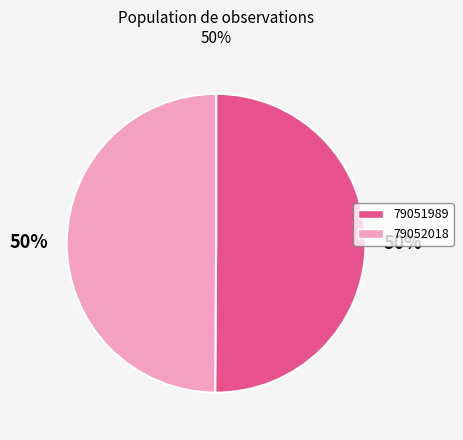

Combined, do 79052018 and 79051989 account for over 50%?

Yes